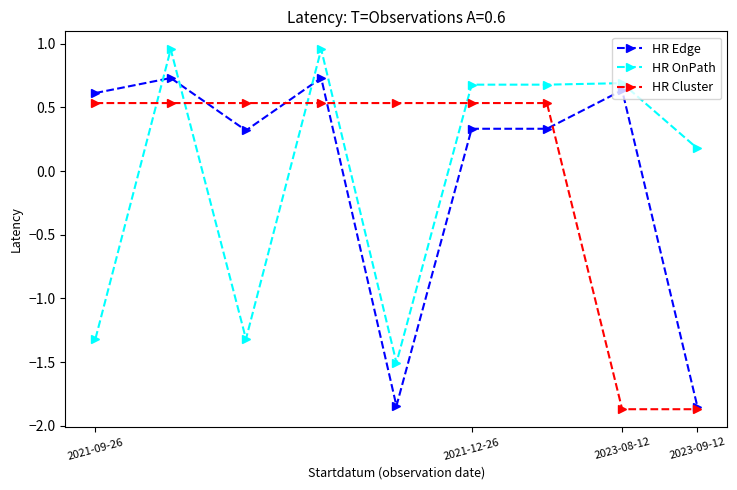

True or false: HR Edge has more than 1 points higher than both neighbors.

True